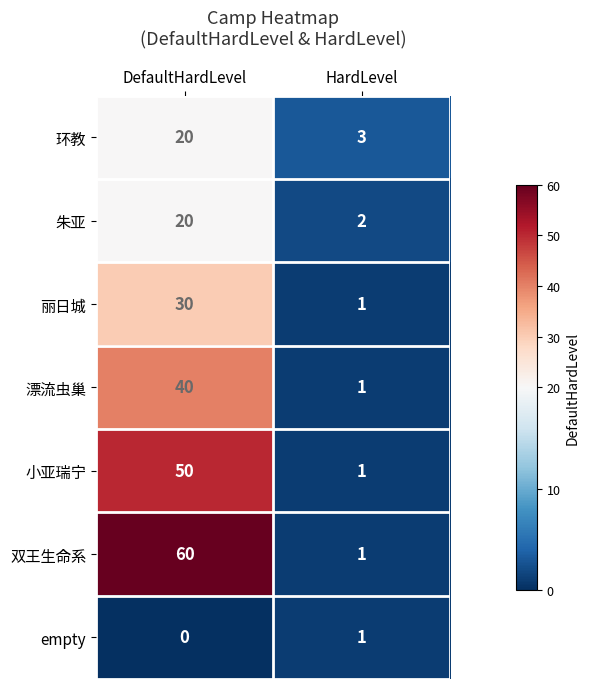

What is the sum of the 丽日城 values at HardLevel and DefaultHardLevel?

31